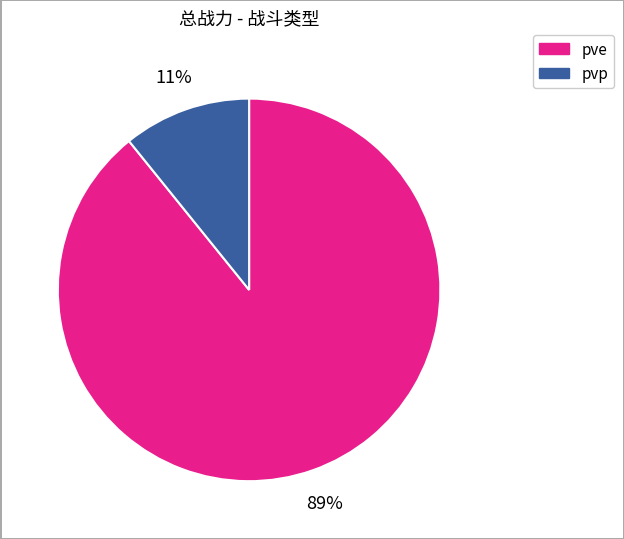

Between pve and pvp, which is larger?

pve